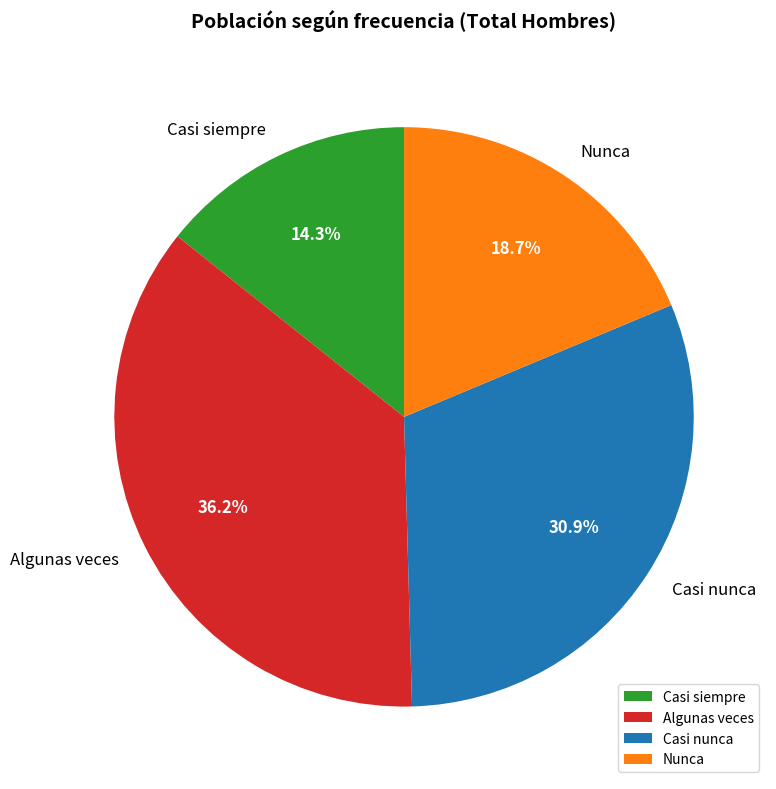

How many segments does this pie chart have?

4